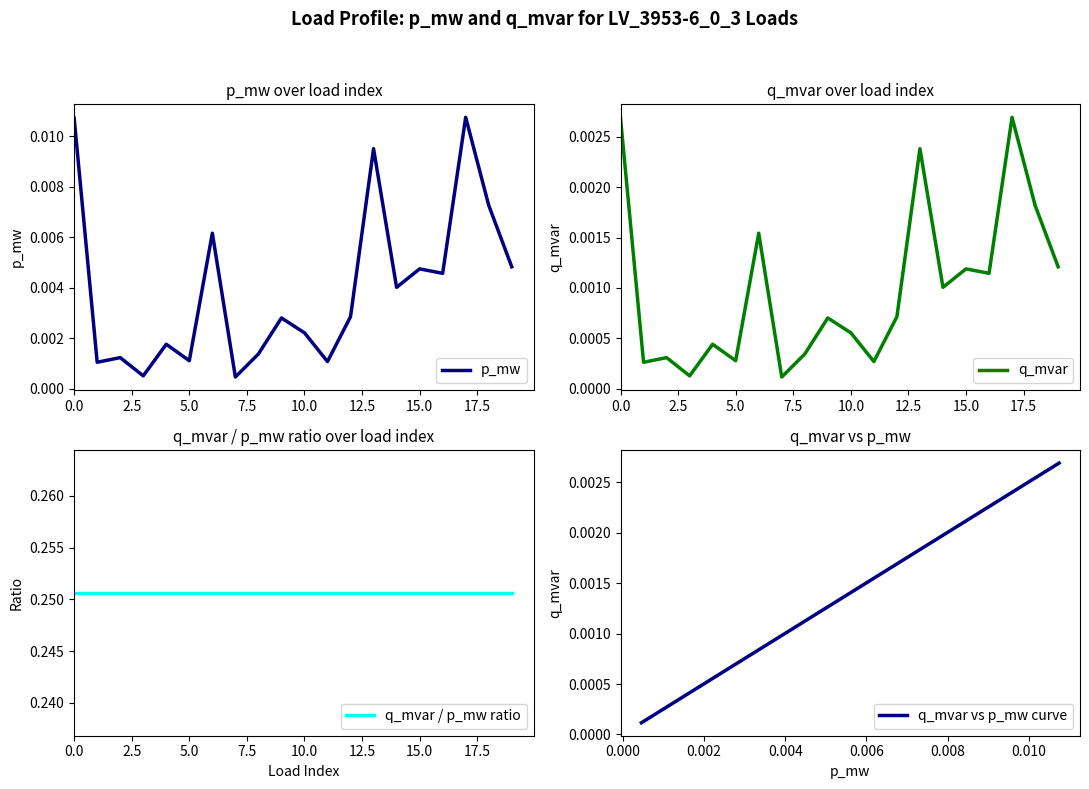

What is the greatest value displayed?

0.3